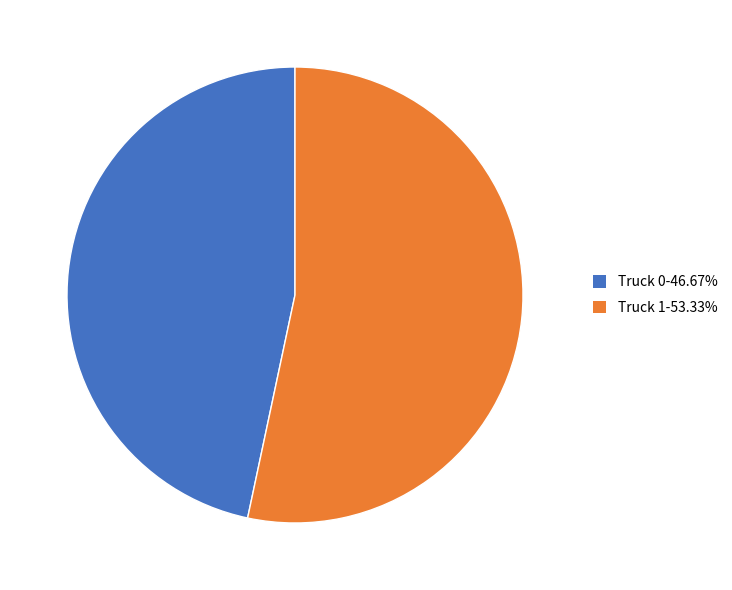

Do Truck 0-46.67% and Truck 1-53.33% together represent more than half of the pie?

Yes